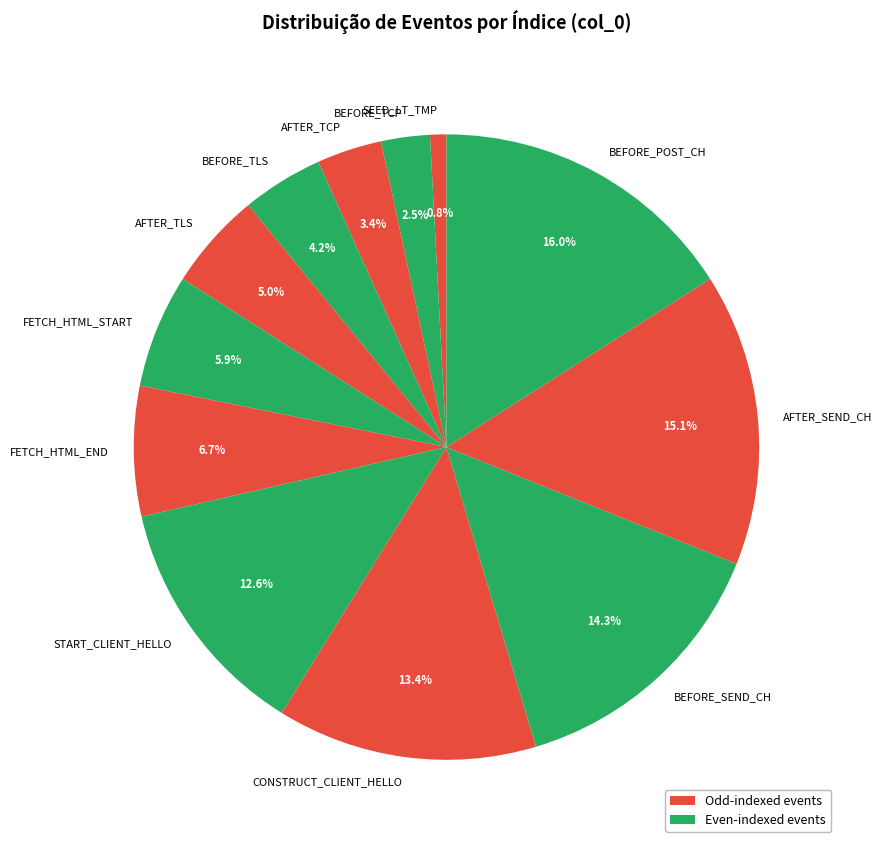

Which category has the biggest portion of the pie?

BEFORE_POST_CH